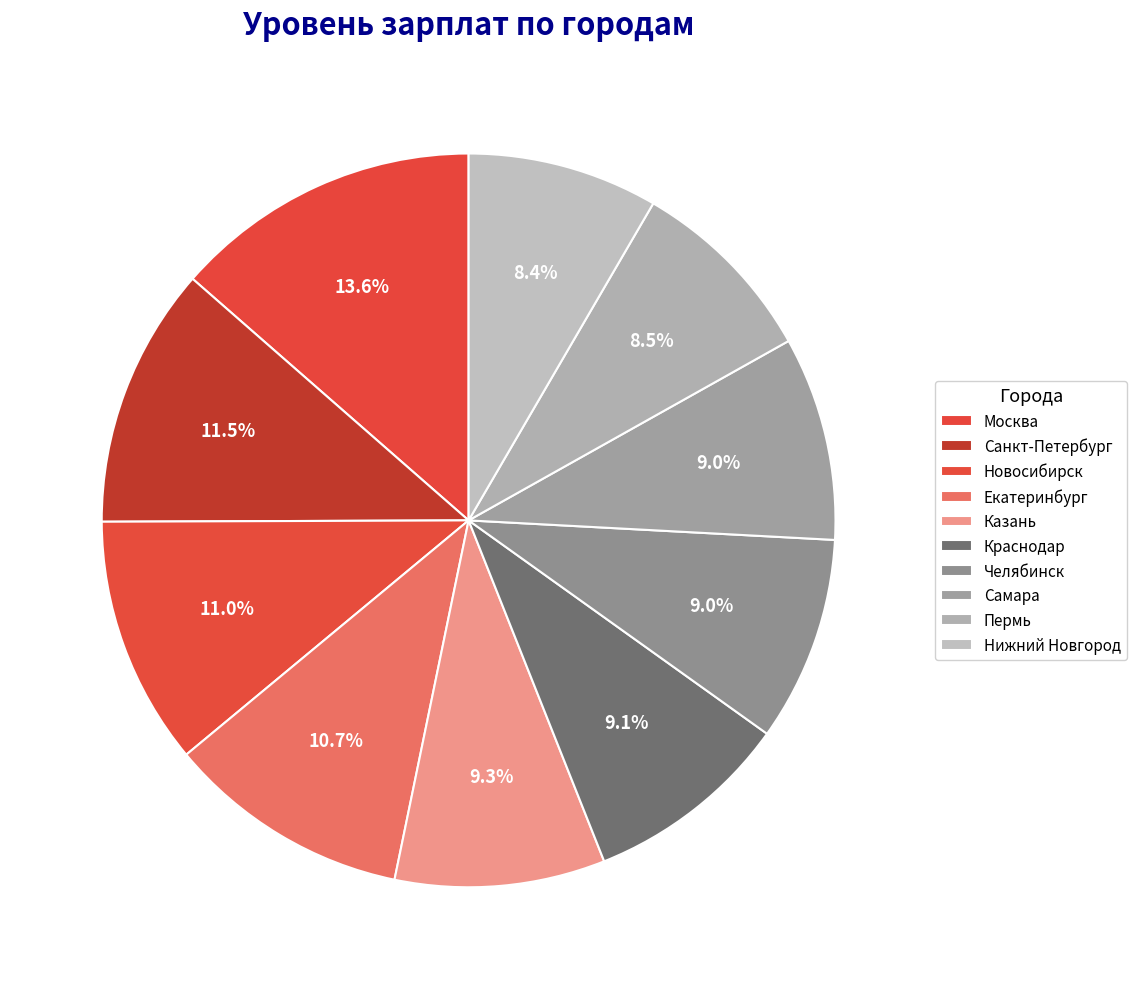

Count the number of slices in the pie.

10